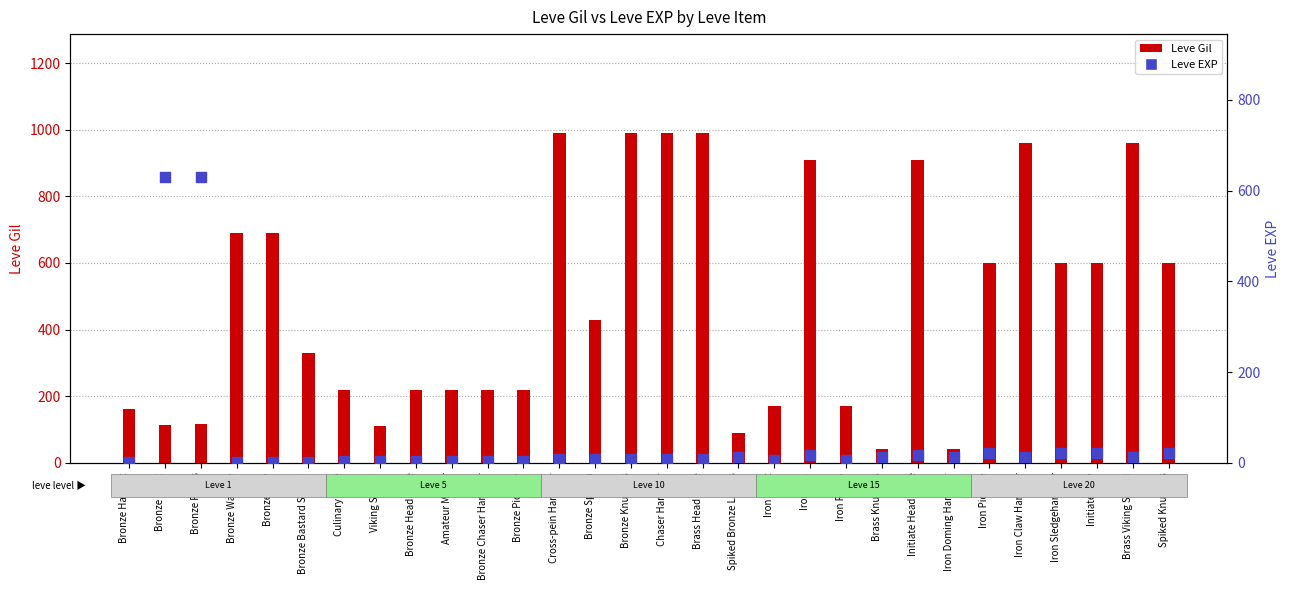

What is the total value across all series at Chaser Hammer?

999